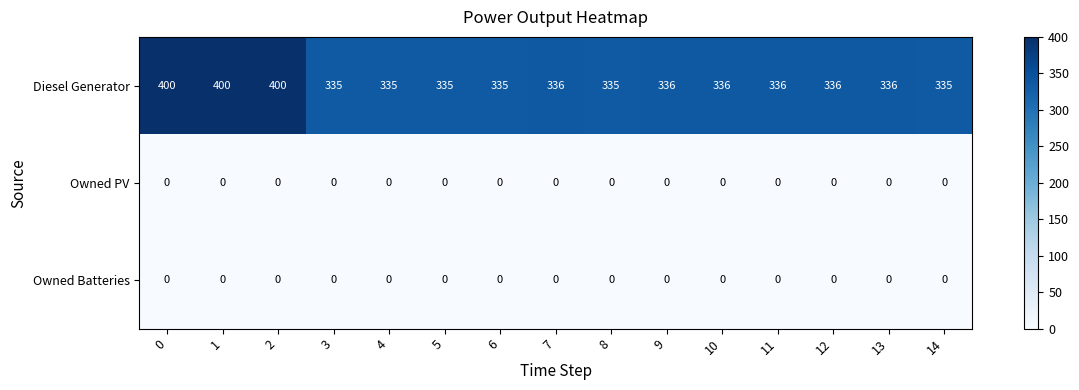

What is the difference between the maximum and minimum values in the Diesel Generator series?

65